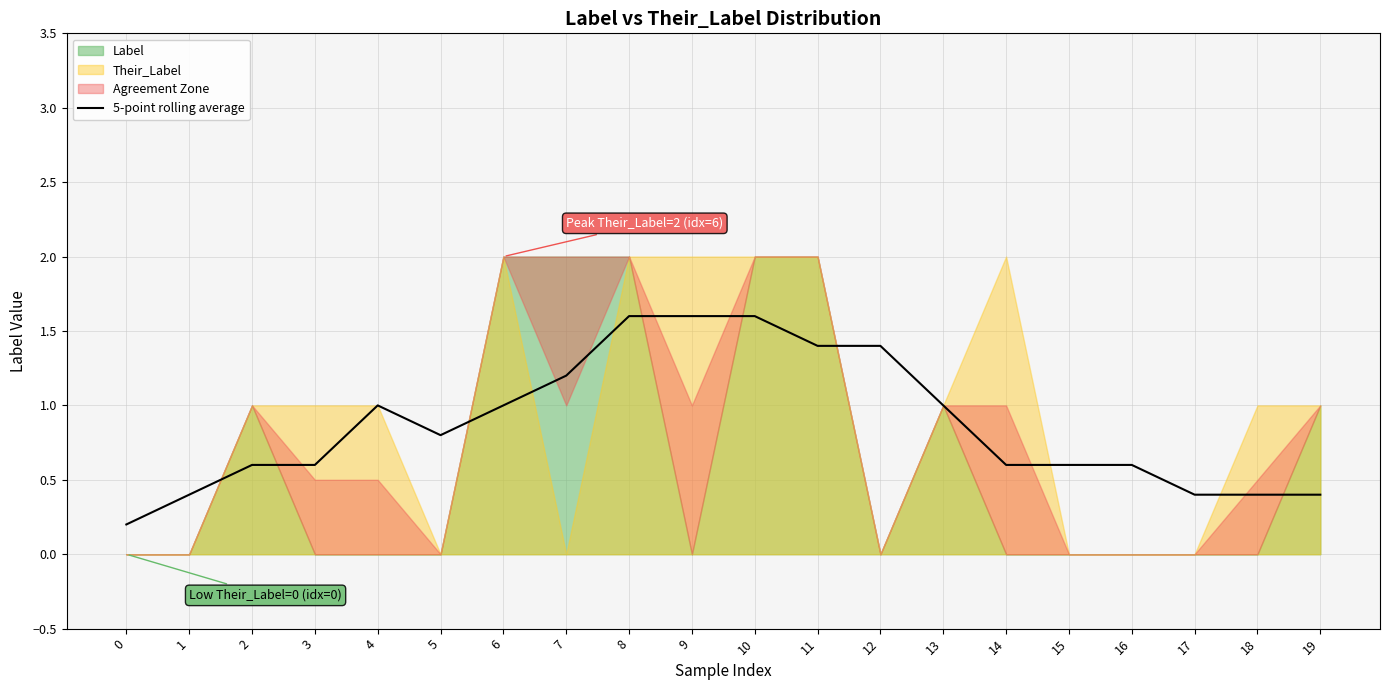

Is it true that the value at 9 is 1.0?

False